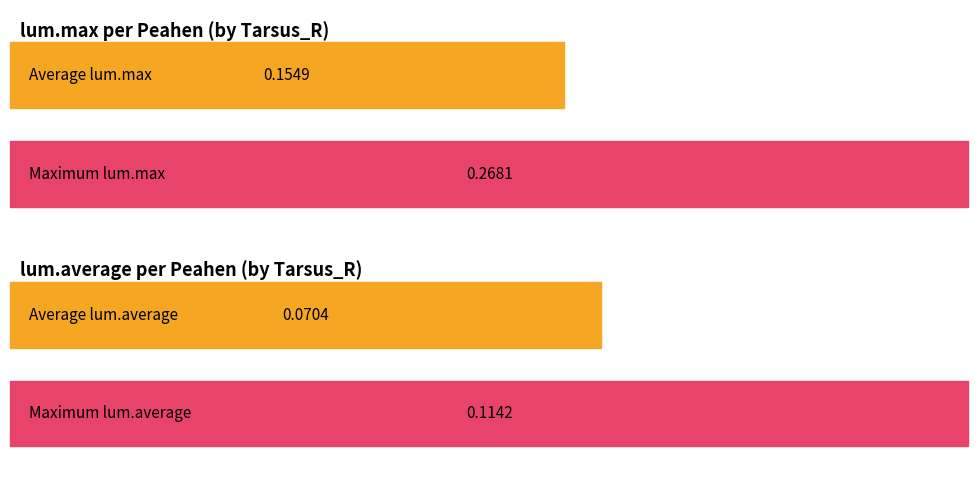

What are all the series names shown in the legend?

lum.max, lum.average